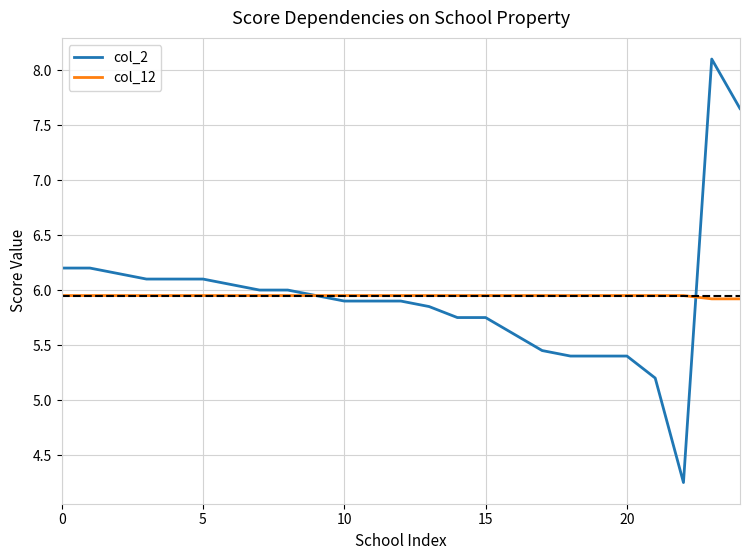

What are all the series names shown in the legend?

col_2, col_12